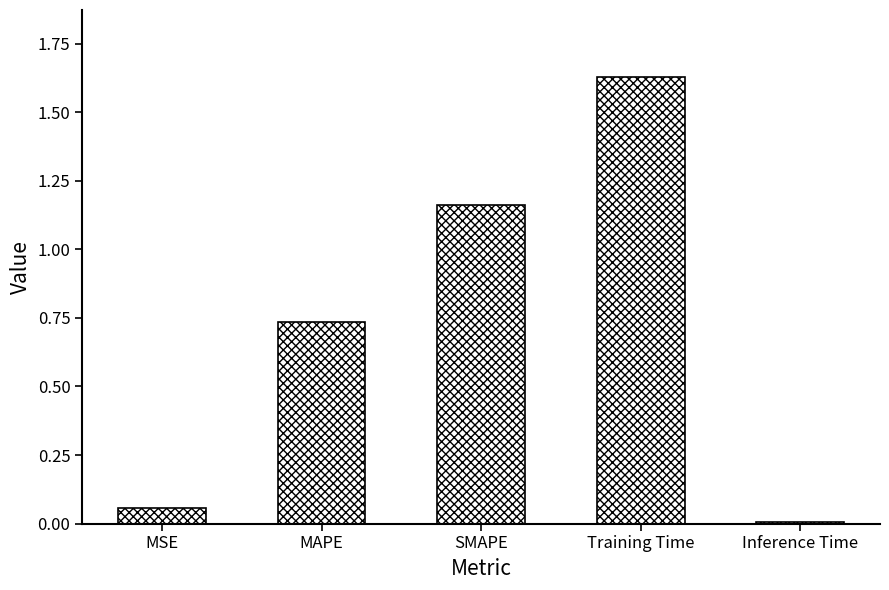

At which label is the value closest to 0?

Inference Time